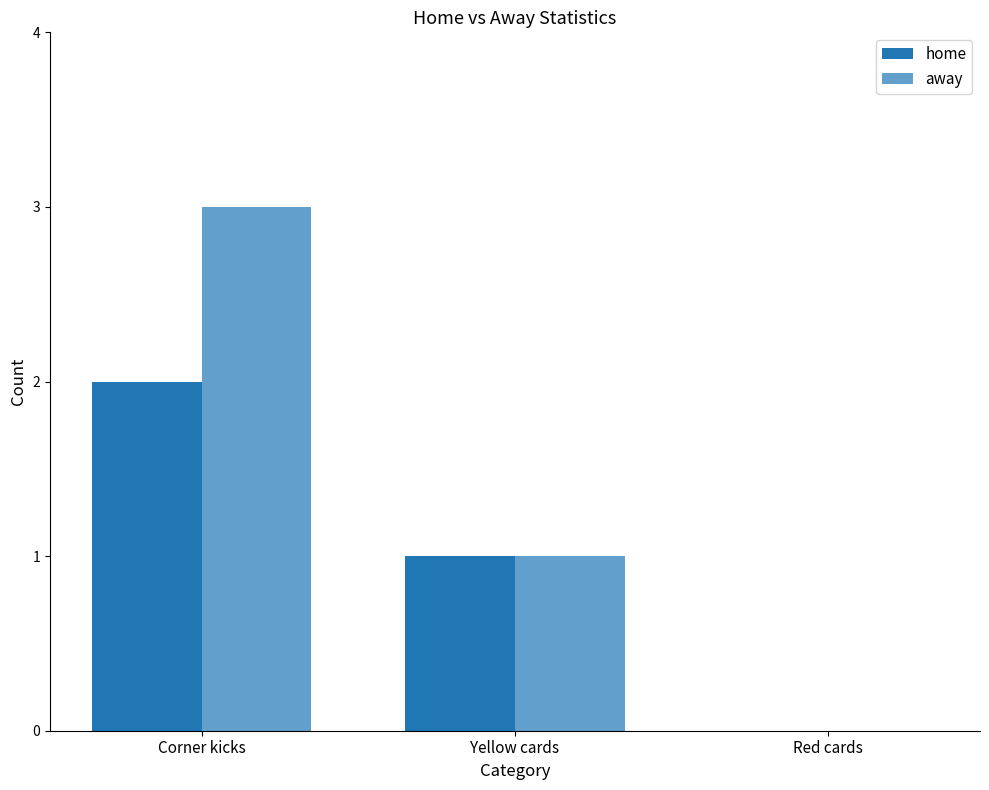

Where is away nearest to the value 1?

Yellow cards